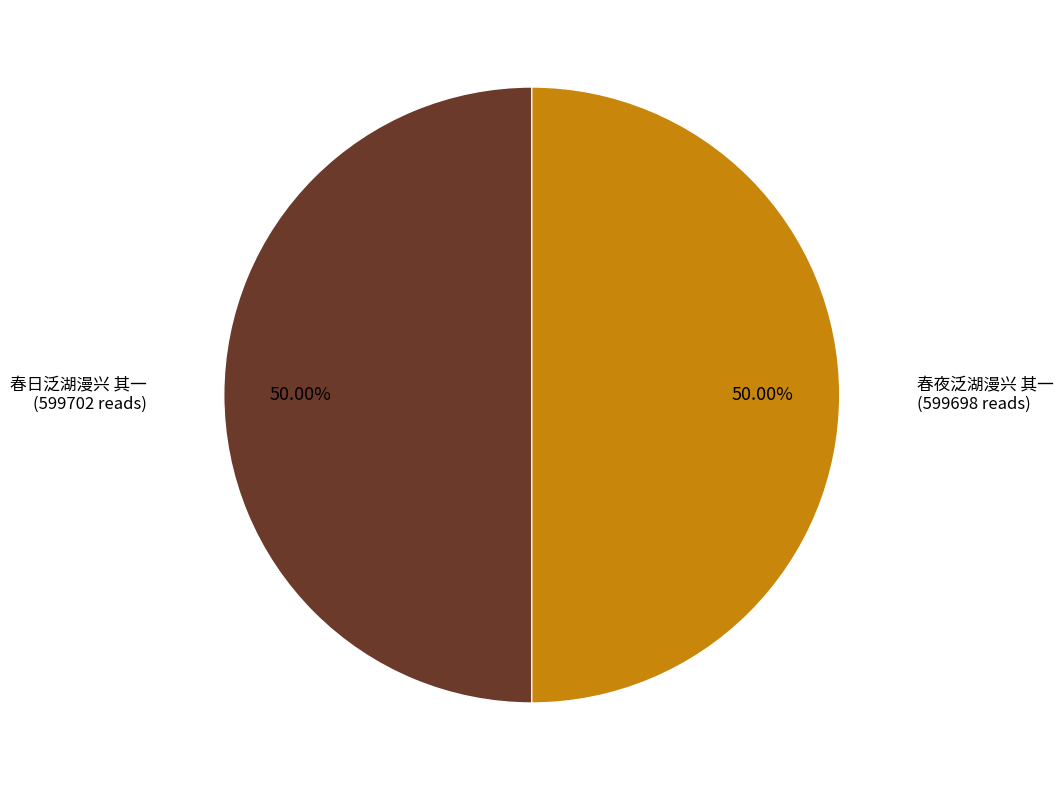

Combined, do 春日泛湖漫兴 其一 and 春夜泛湖漫兴 其一 account for over 50%?

Yes